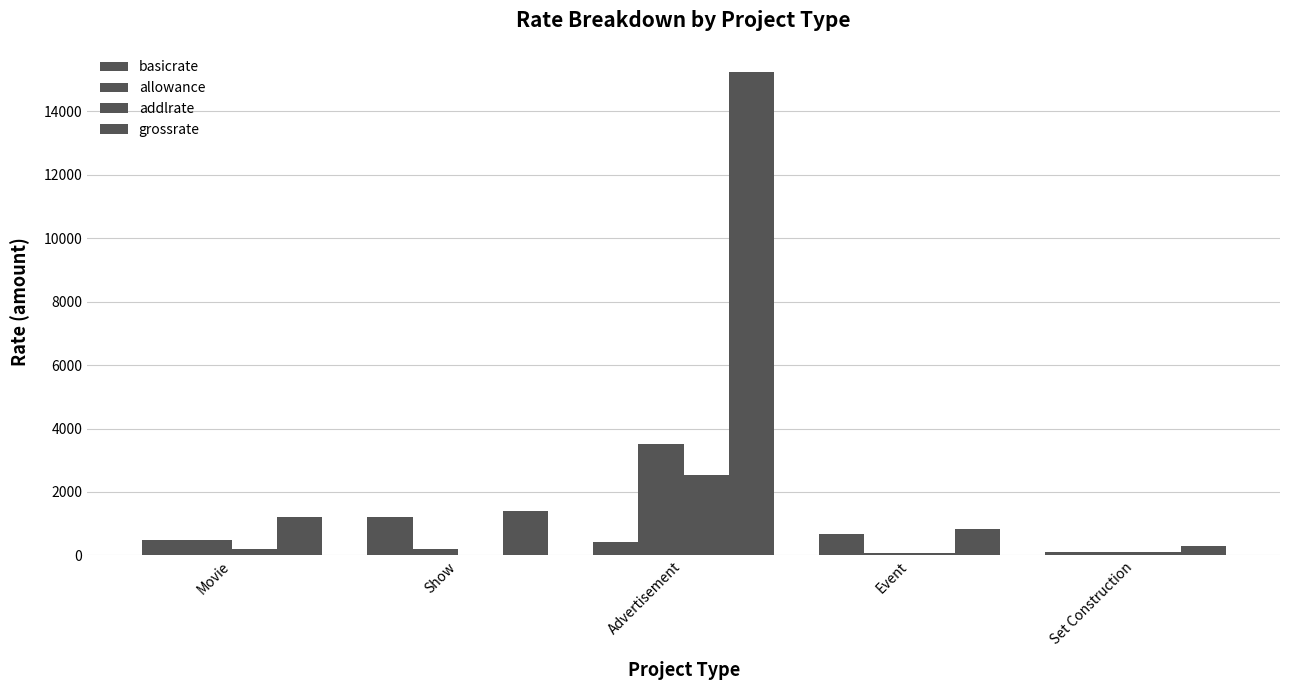

Does the chart contain stacked bars?

No